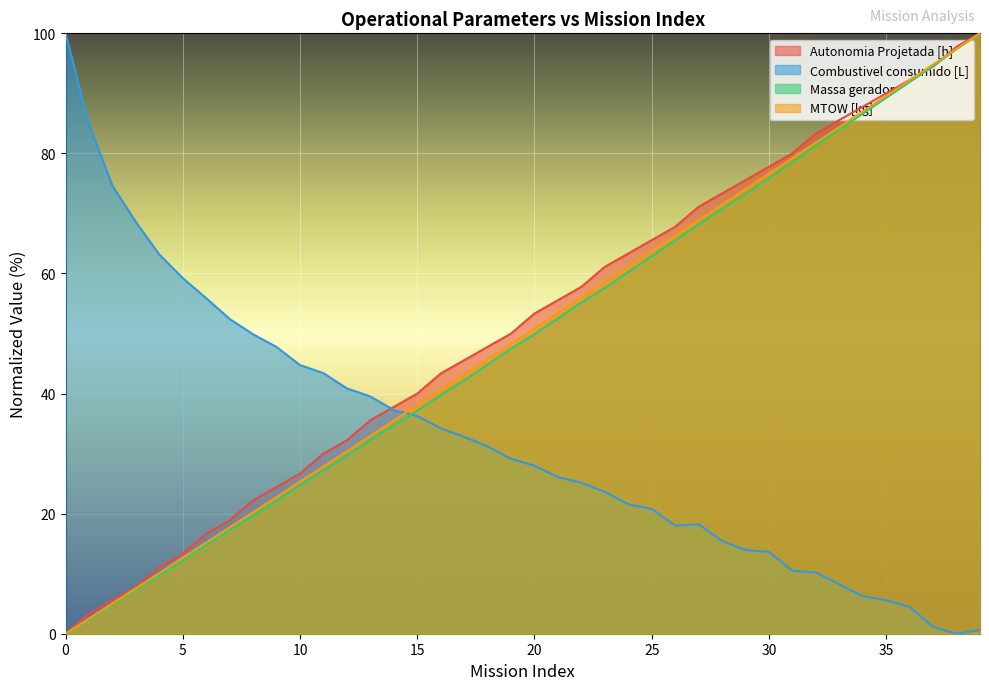

Reading left to right, extract all data points from this chart.

Autonomia Projetada [h]: 0.0	3.3	5.6	7.8	11.1	13.3	16.7	18.9	22.2	24.4	26.7	30.0	32.2	35.6	37.8	40.0	43.3	45.6	47.8	50.0	53.3	55.6	57.8	61.1	63.3	65.6	67.8	71.1	73.3	75.6	77.8	80.0	83.3	85.6	87.8	90.0	92.2	94.4	97.8	100.0
Combustivel consumido [L]: 100.0	84.9	74.6	68.6	63.2	59.2	55.9	52.4	49.9	47.8	44.7	43.4	40.9	39.5	37.3	36.2	34.2	32.8	31.2	29.1	28.0	26.1	25.2	23.6	21.6	20.8	18.0	18.2	15.4	13.9	13.6	10.5	10.2	8.2	6.3	5.6	4.5	1.1	0.0	0.6
Massa gerador: 0.0	2.4	4.9	7.3	9.7	12.2	14.8	17.2	19.7	22.1	24.7	27.2	29.6	32.3	34.7	37.1	39.8	42.2	44.8	47.5	49.9	52.5	55.2	57.6	60.2	62.9	65.5	68.2	70.8	73.2	75.9	78.5	81.3	84.0	86.6	89.2	91.9	94.5	97.4	100.0
MTOW [kg]: 0.0	2.5	5.0	7.6	10.1	12.7	15.2	17.7	20.2	22.8	25.3	27.9	30.4	33.0	35.5	38.1	40.6	43.2	45.7	48.3	50.8	53.4	56.0	58.6	61.1	63.7	66.3	68.9	71.5	74.0	76.6	79.2	81.8	84.4	87.0	89.6	92.2	94.8	97.4	100.0